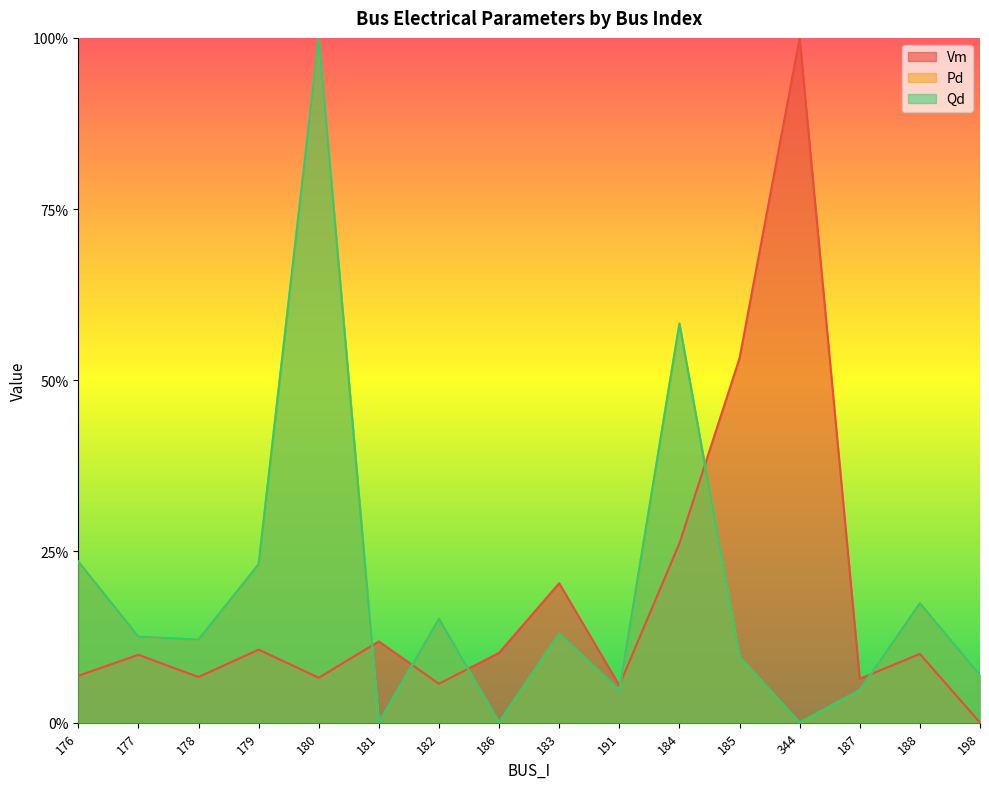

Reading left to right, list all the values displayed in this chart.

Vm: 0.1	0.1	0.1	0.1	0.1	0.1	0.1	0.1	0.2	0.1	0.3	0.5	1.0	0.1	0.1	0.0
Pd: 0.2	0.1	0.1	0.2	1.0	0.0	0.2	0.0	0.1	0.0	0.6	0.1	0.0	0.0	0.2	0.1
Qd: 0.2	0.1	0.1	0.2	1.0	0.0	0.2	0.0	0.1	0.0	0.6	0.1	0.0	0.0	0.2	0.1